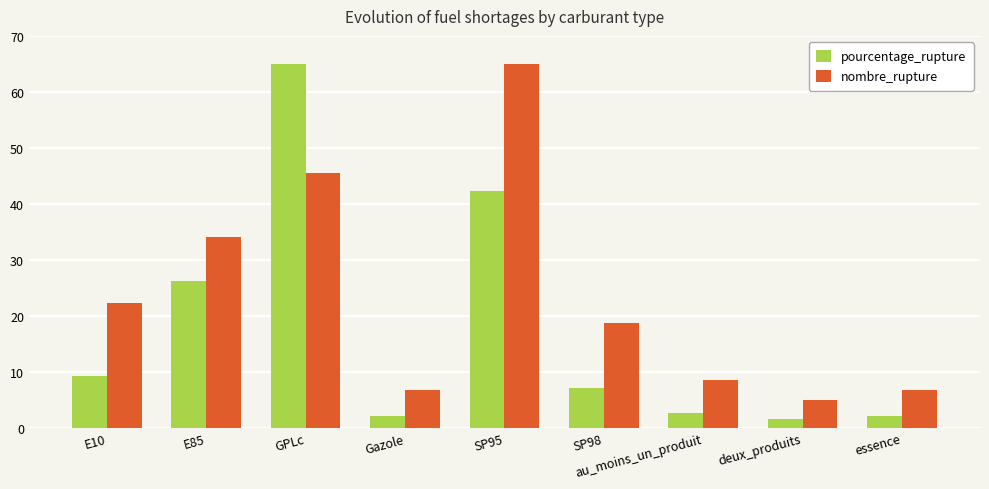

Which series has the largest total across all categories?

nombre_rupture